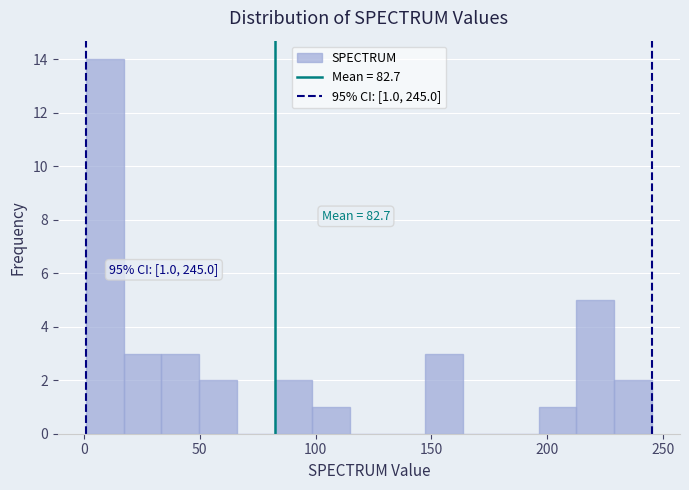

Read against the x-axis, roughly where is the centre of the tallest bar?

10